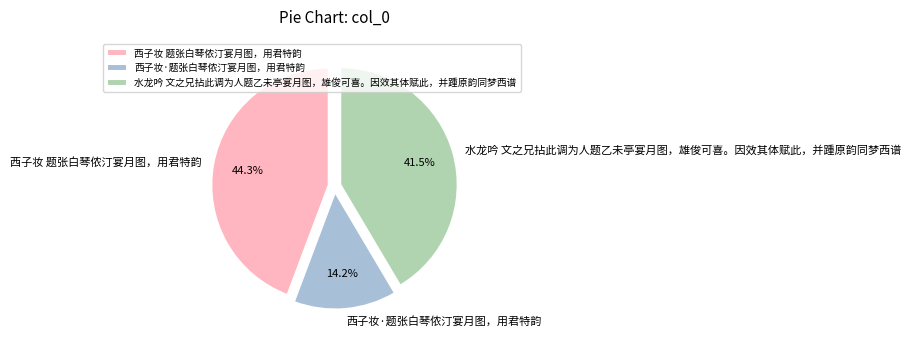

What is the ratio of the value at 水龙吟 文之兄拈此调为人题乙未亭宴月图，雄俊可喜。因效其体赋此，并踵原韵同梦西谱 to the value at 西子妆 题张白琴侬汀宴月图，用君特韵?

0.9